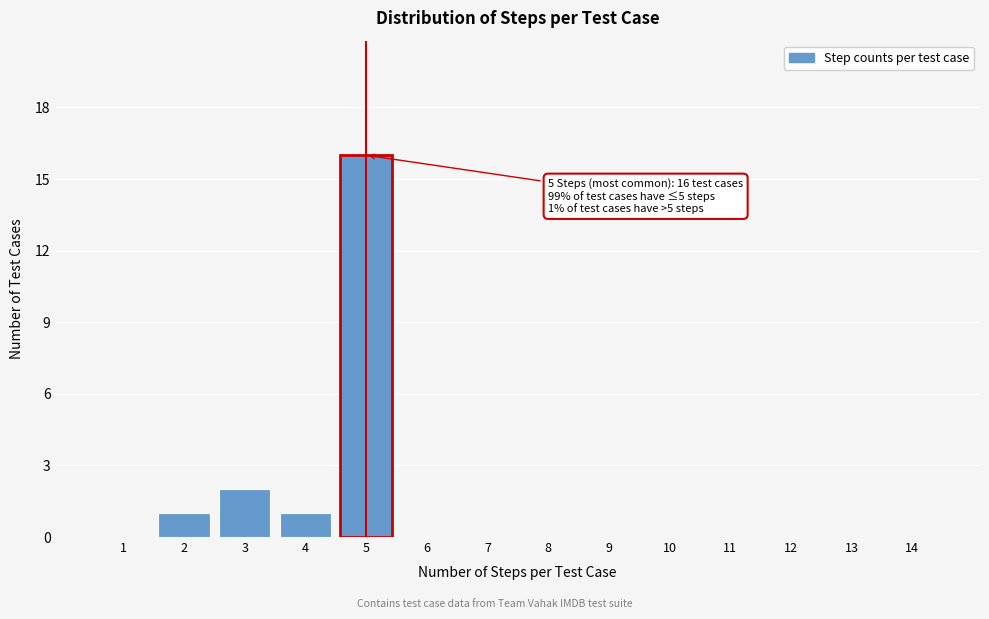

Reading left to right, transcribe all the data shown in this chart.

1=0	2=1	3=2	4=1	5=16	6=0	7=0	8=0	9=0	10=0	11=0	12=0	13=0	14=0